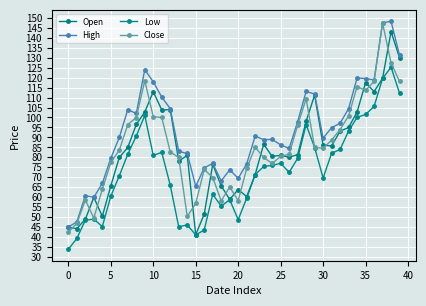

What is the minimum value shown in the chart?

33.9